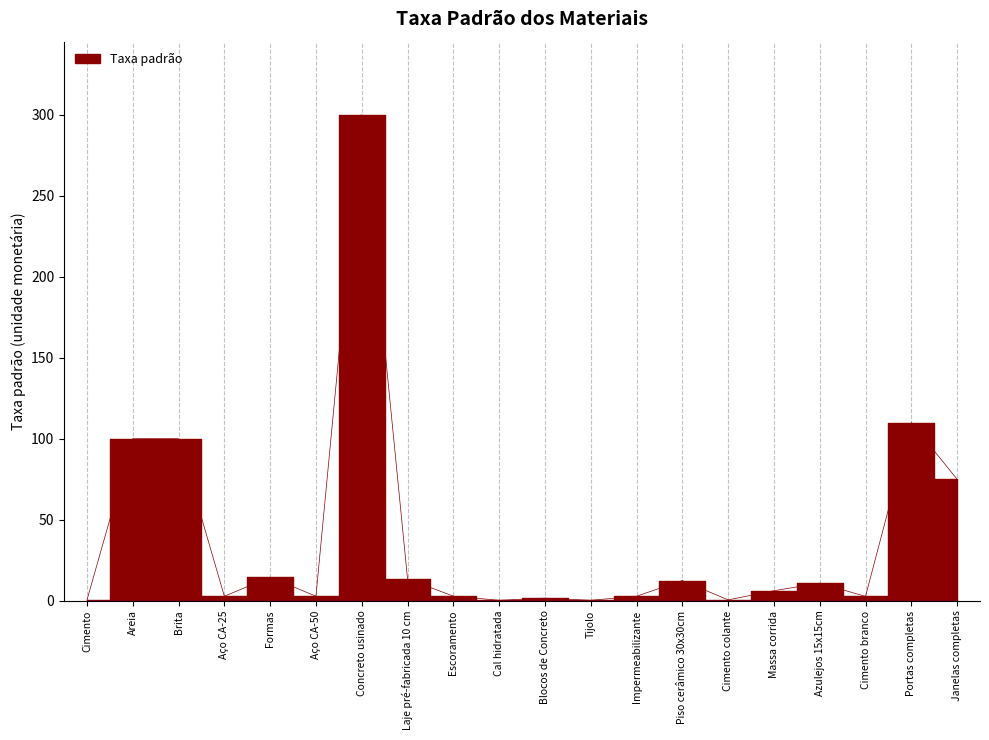

How many points are lower than both their immediate neighbors (excluding endpoints)?

6